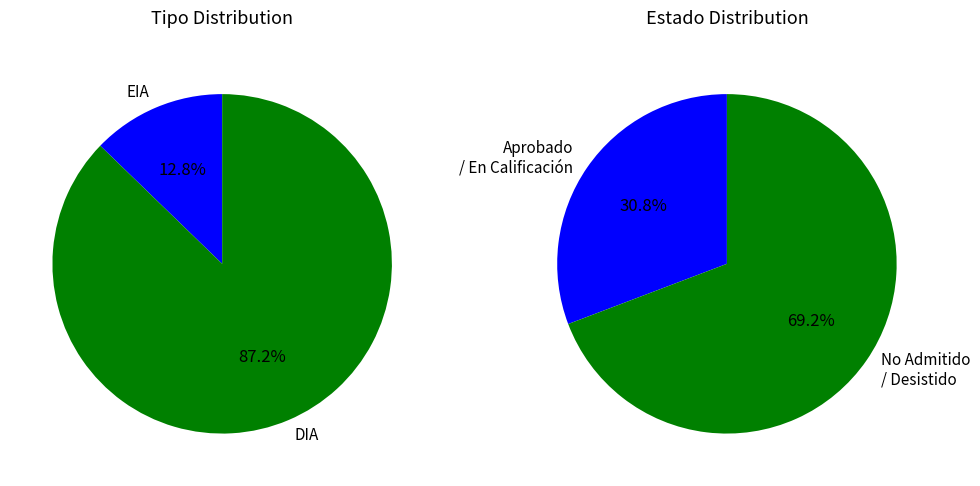

How many slices are in this pie chart?

2